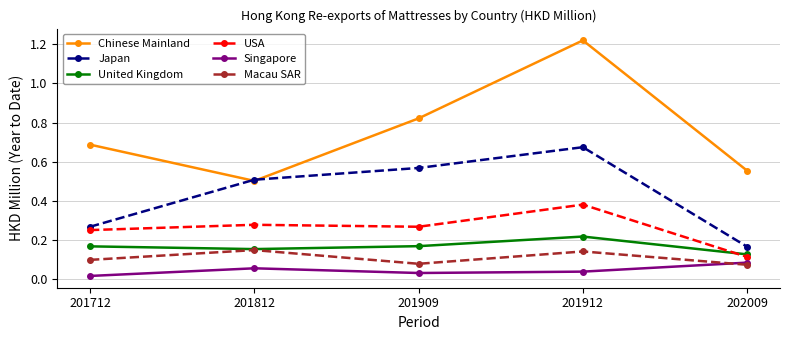

Which label corresponds to the largest value in the chart?

201912